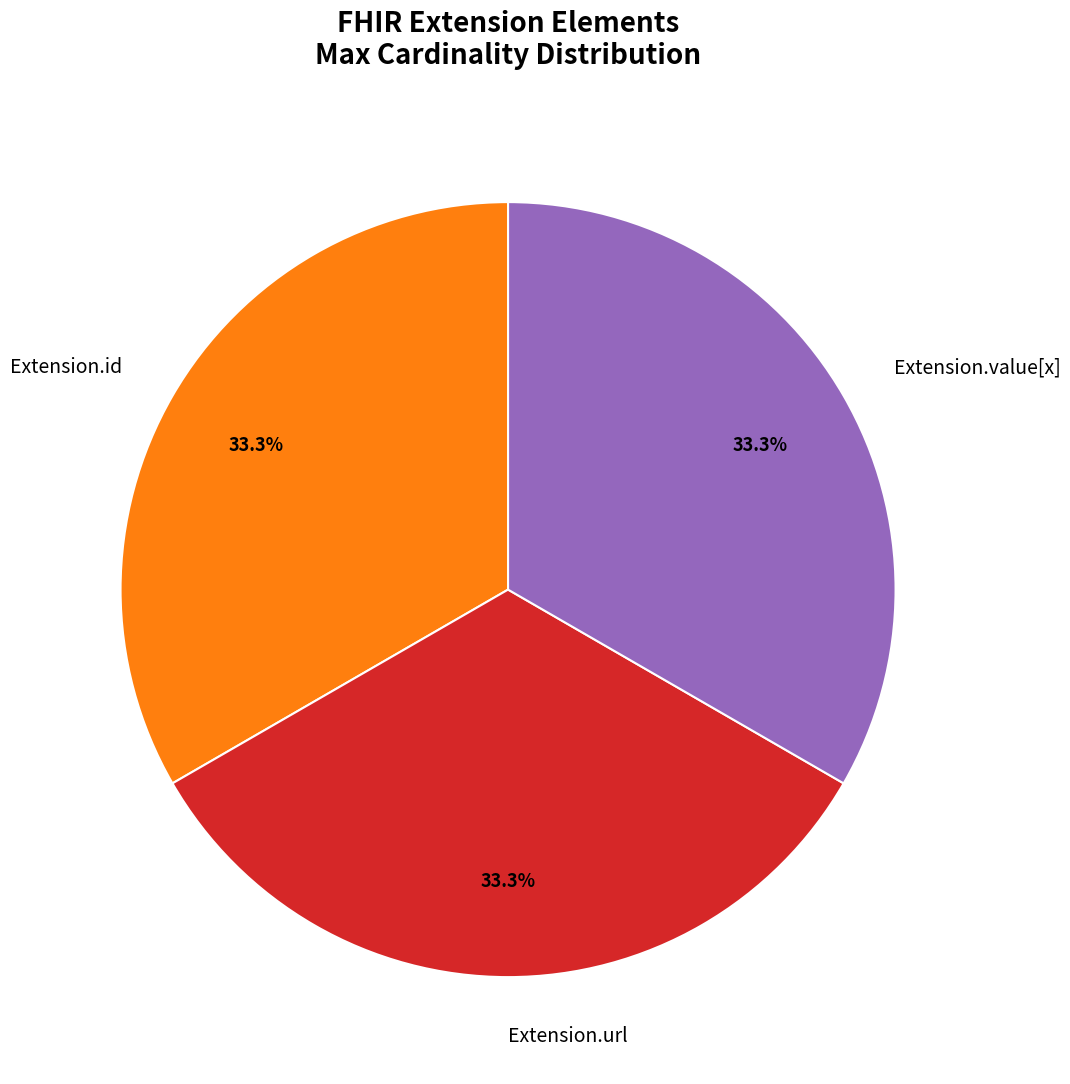

Does Extension.id represent more than half of the total?

No